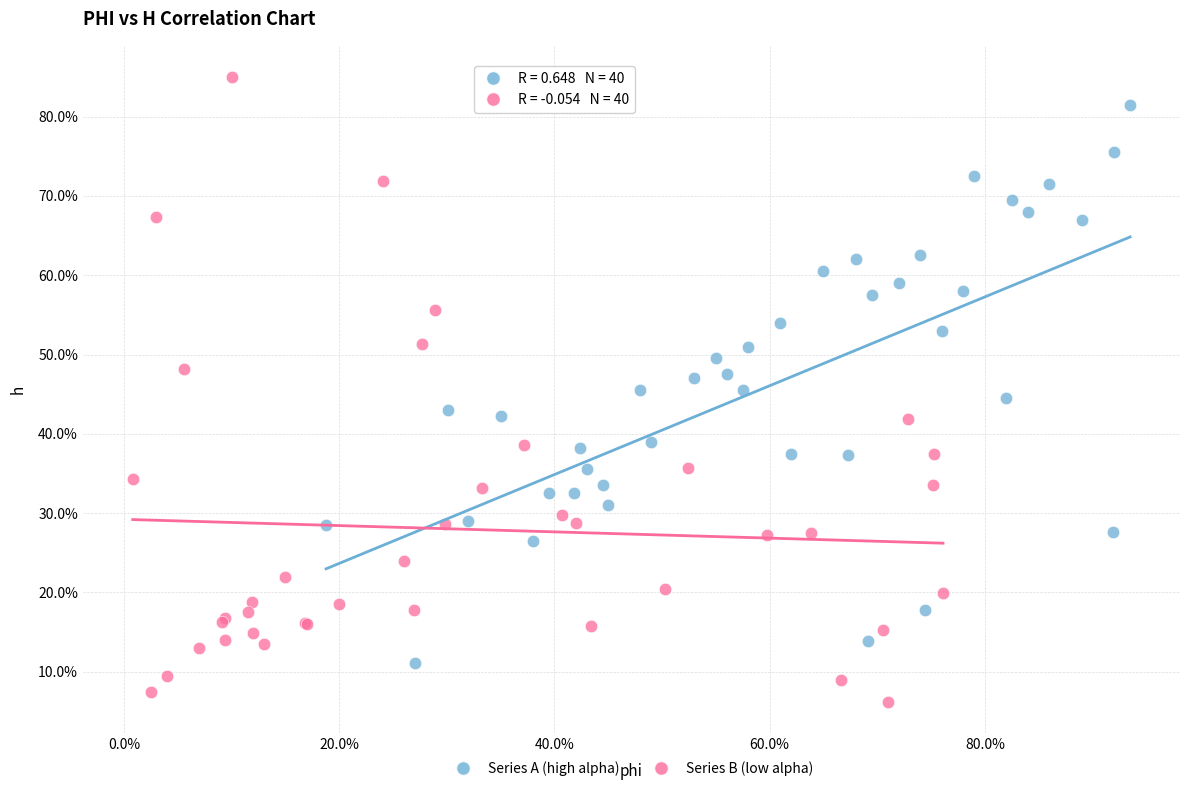

What are all the series names shown in the legend?

Series A (high alpha), Series B (low alpha)